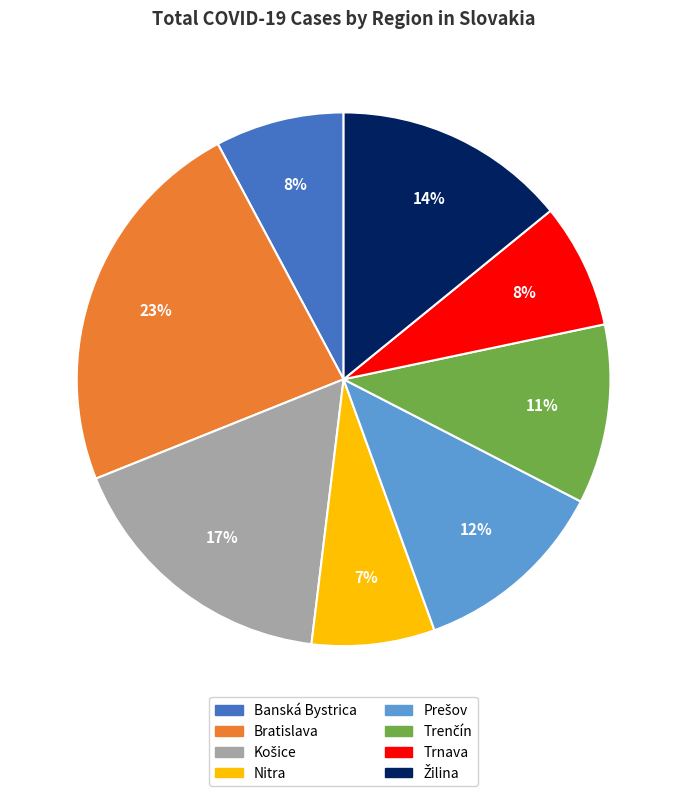

Is it true that Nitra is 7% of the pie?

True